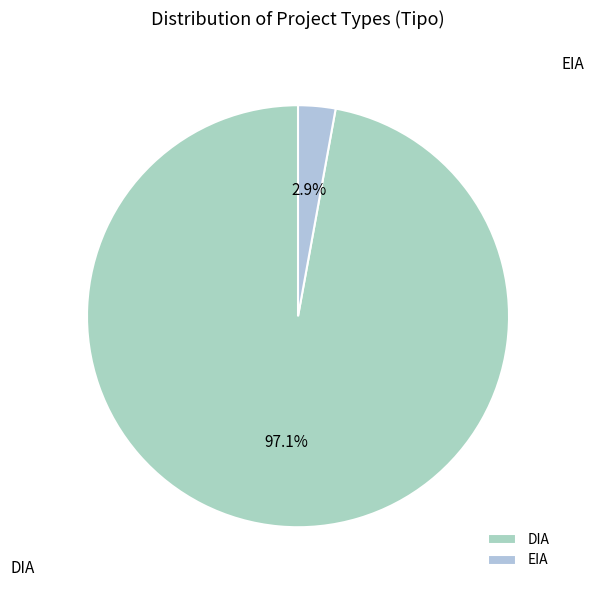

What is the total percentage of DIA and EIA?

100.0%